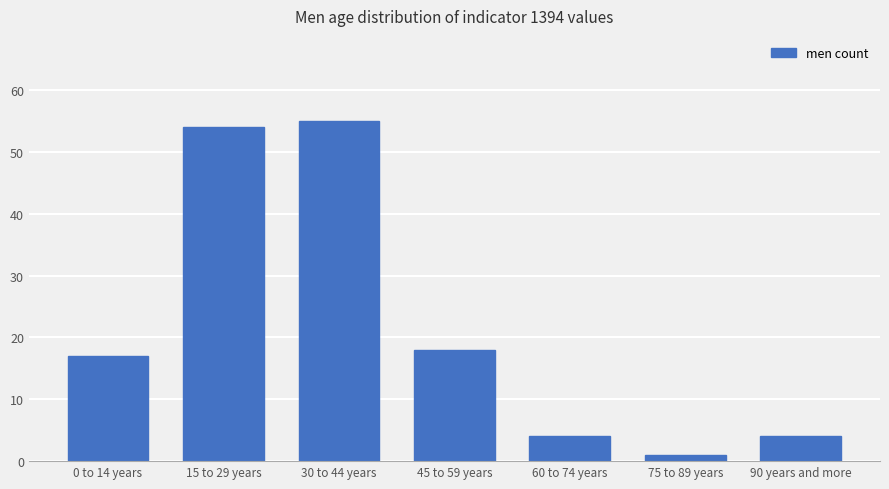

Reading left to right, what are all the values shown in this chart?

0 to 14 years=17	15 to 29 years=54	30 to 44 years=55	45 to 59 years=18	60 to 74 years=4	75 to 89 years=1	90 years and more=4